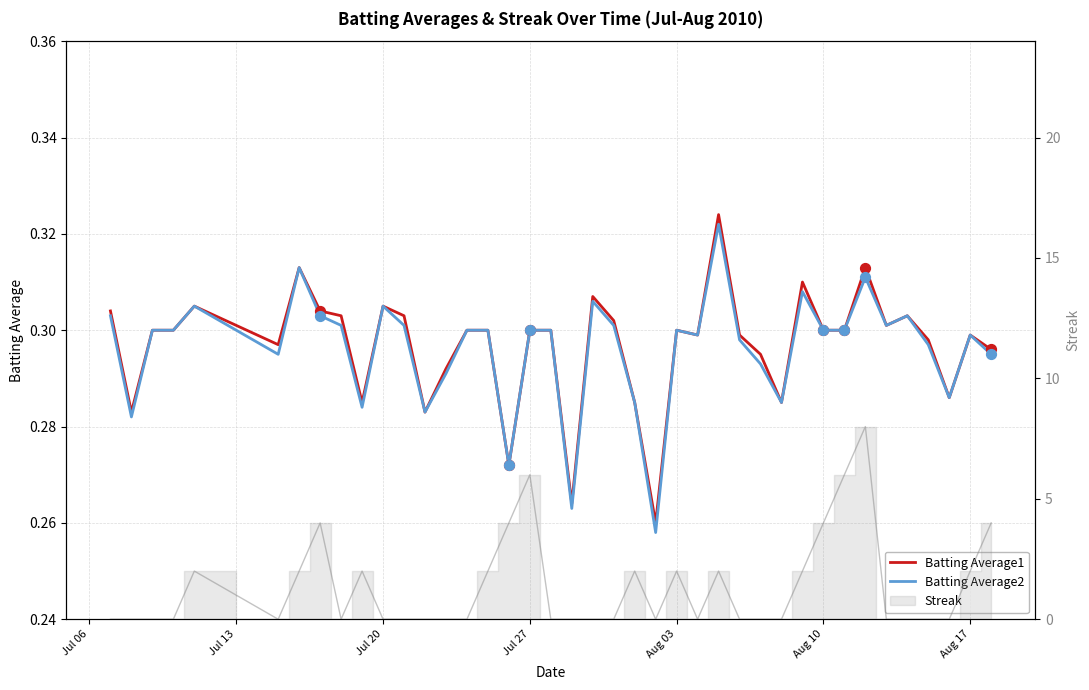

Which series reaches the minimum Y coordinate?

Batting Average2